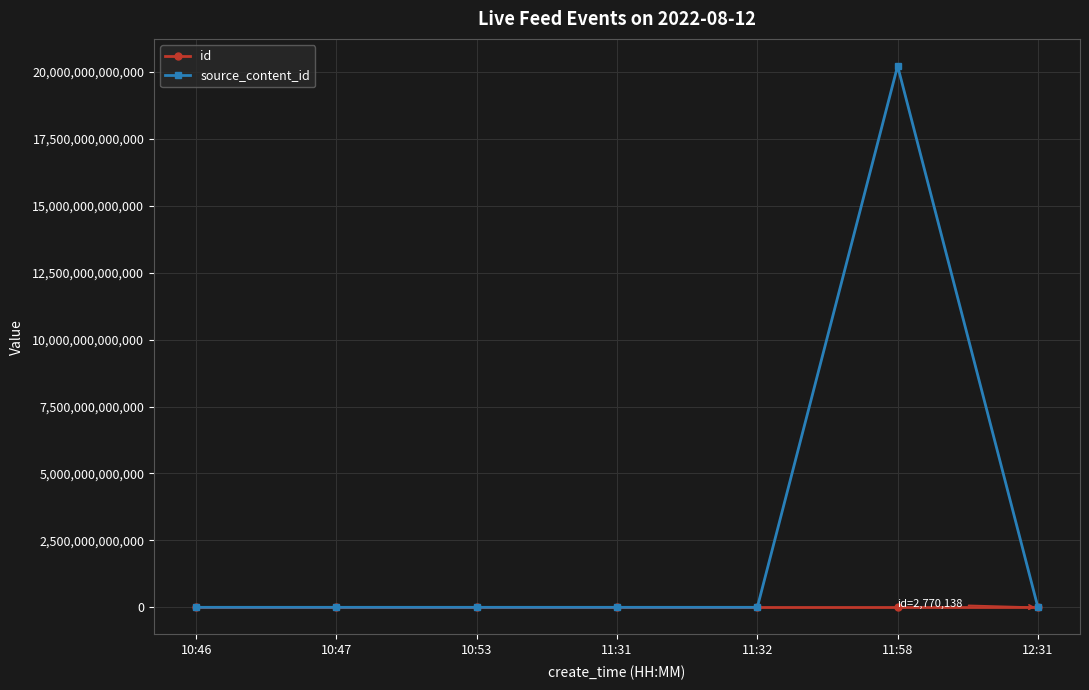

Which series has the largest total across all categories?

source_content_id